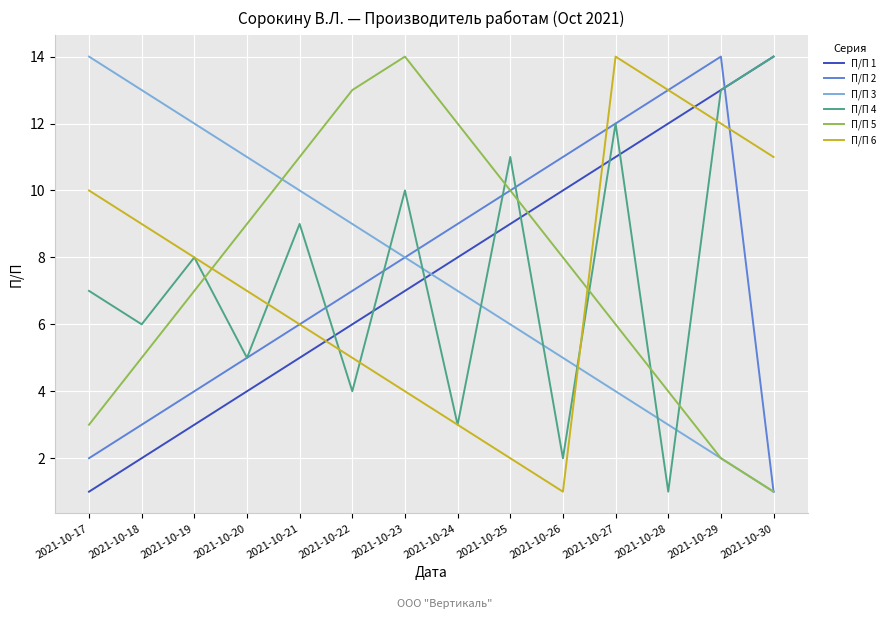

Is this an area chart (filled region under the line)?

No